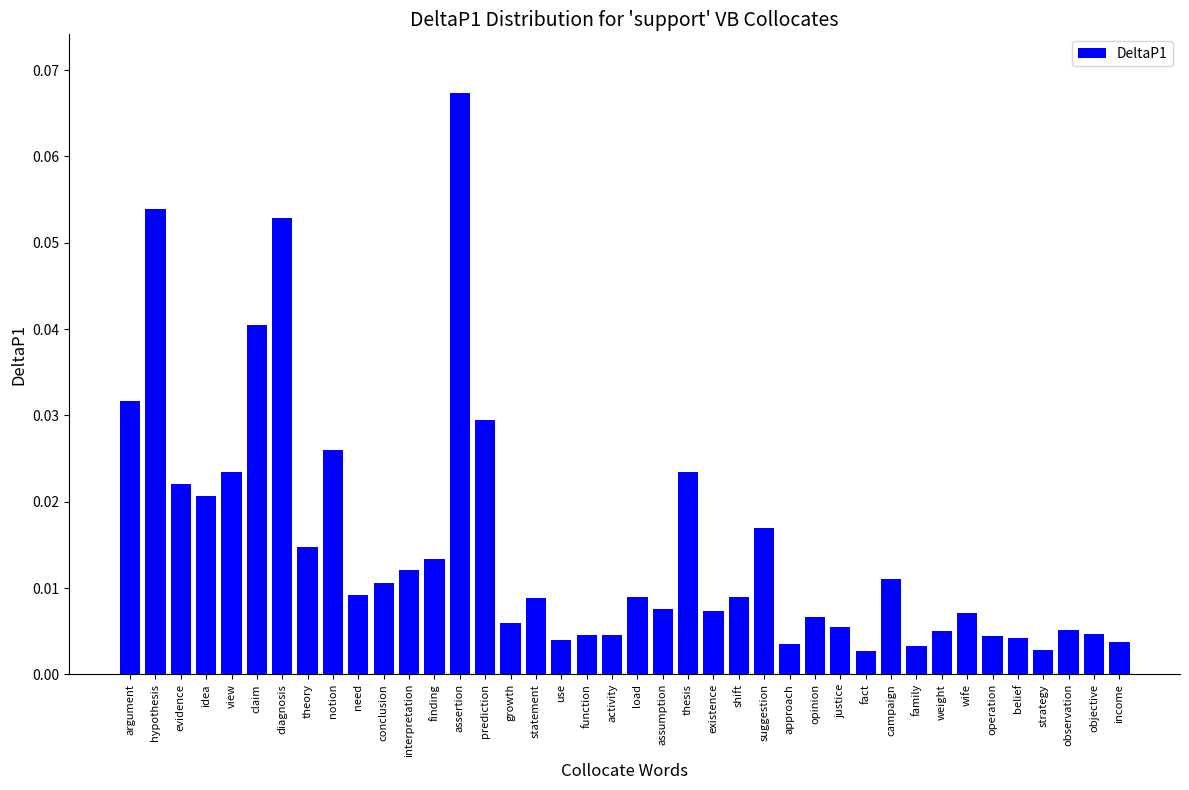

True or false: the data shows 0.0 at diagnosis.

False